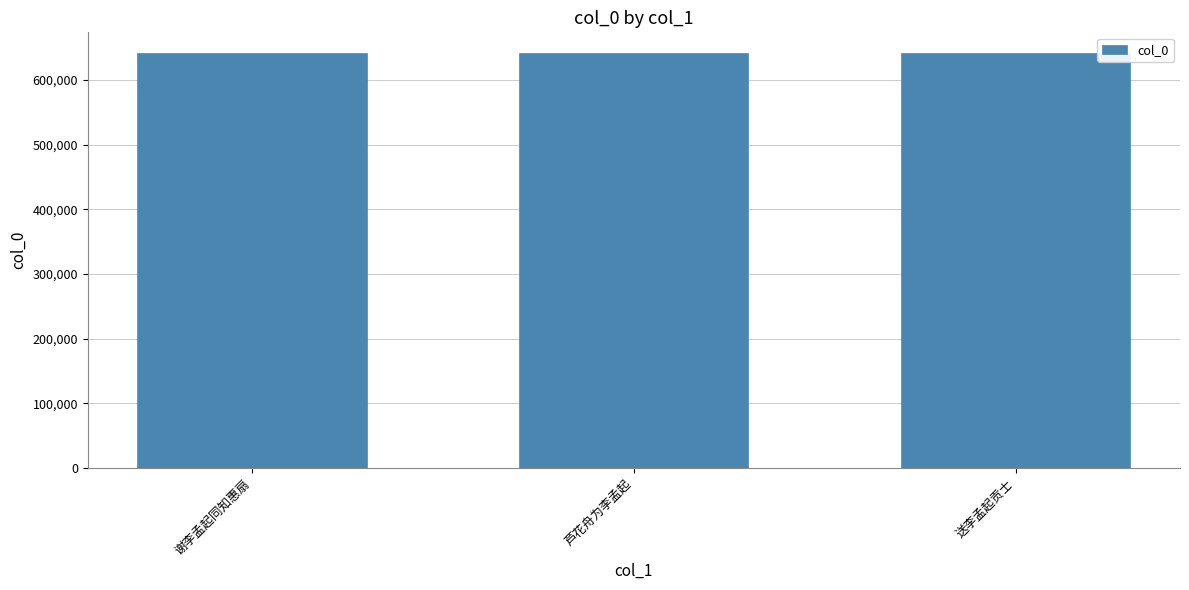

What is the minimum value shown in the chart?

641677